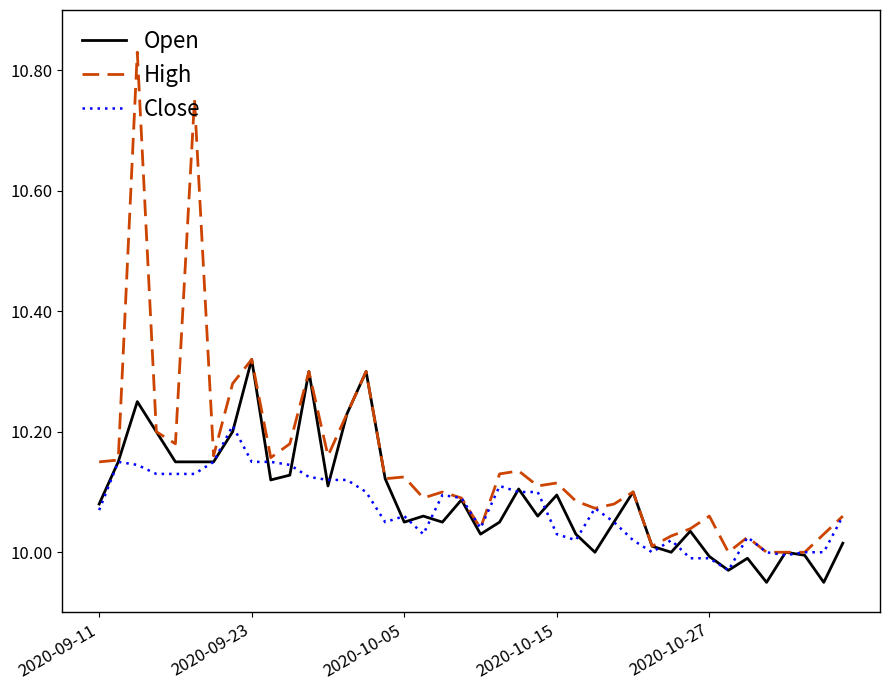

Which series has the largest total across all categories?

High